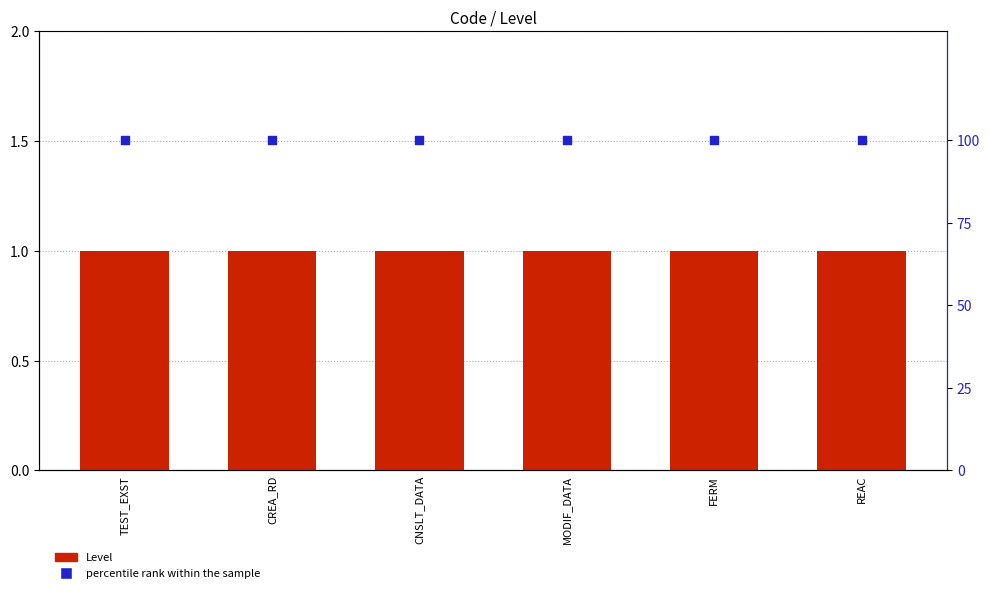

Which series reaches the maximum Y coordinate?

percentile rank within the sample